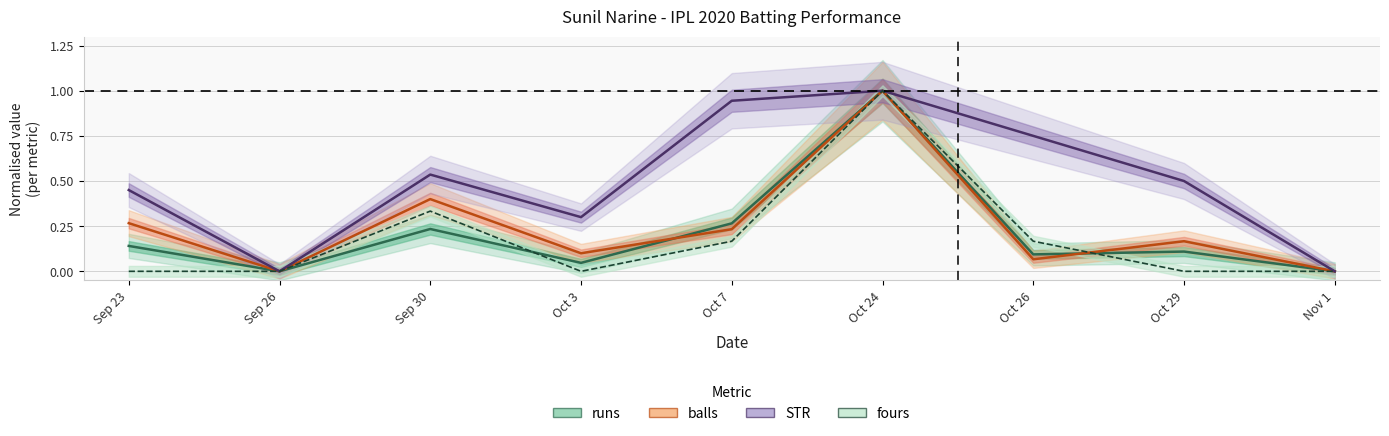

Rank the categories by runs value from lowest to highest.

Sep 26, Nov 1, Oct 3, Oct 26, Oct 29, Sep 23, Sep 30, Oct 7, Oct 24